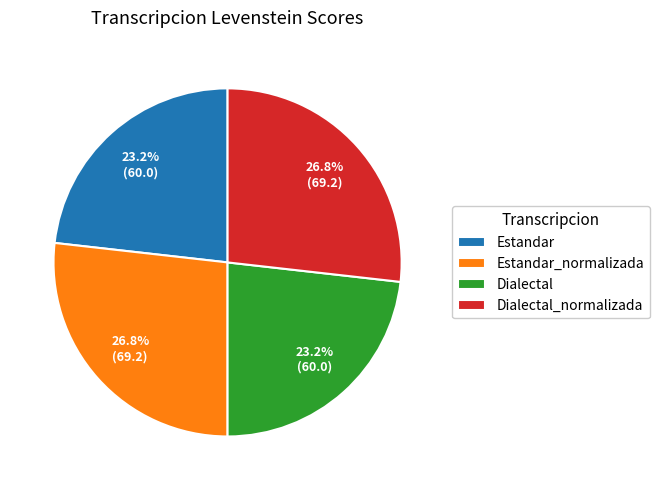

Count the number of slices in the pie.

4